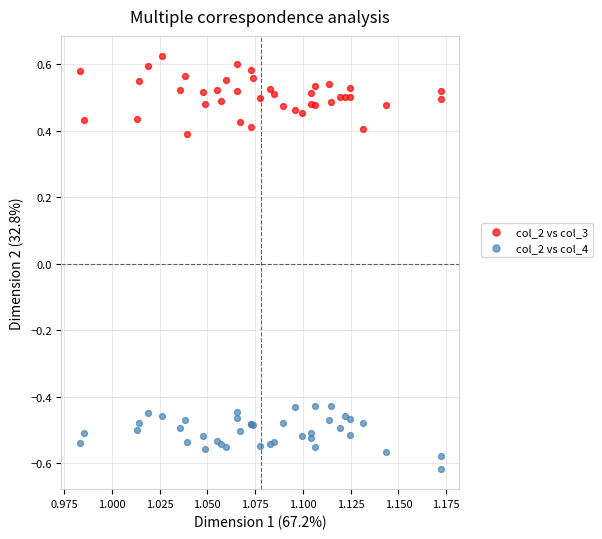

Which series has the largest Y range (max minus min)?

col_2 vs col_3